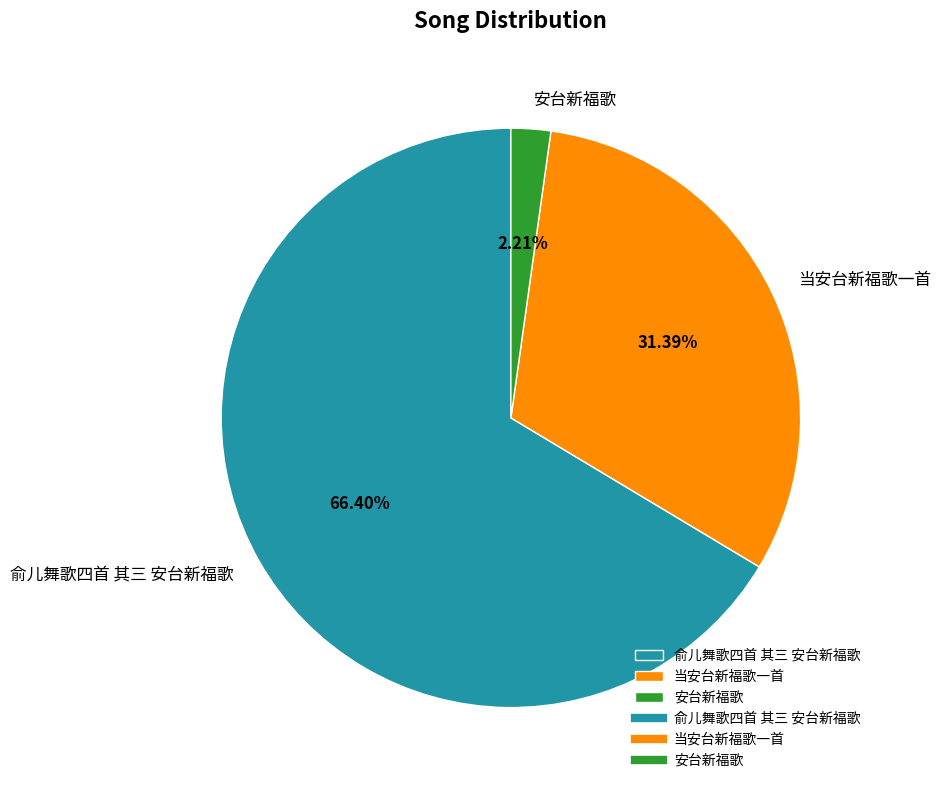

Is it true that 当安台新福歌一首 is 31% of the pie?

True